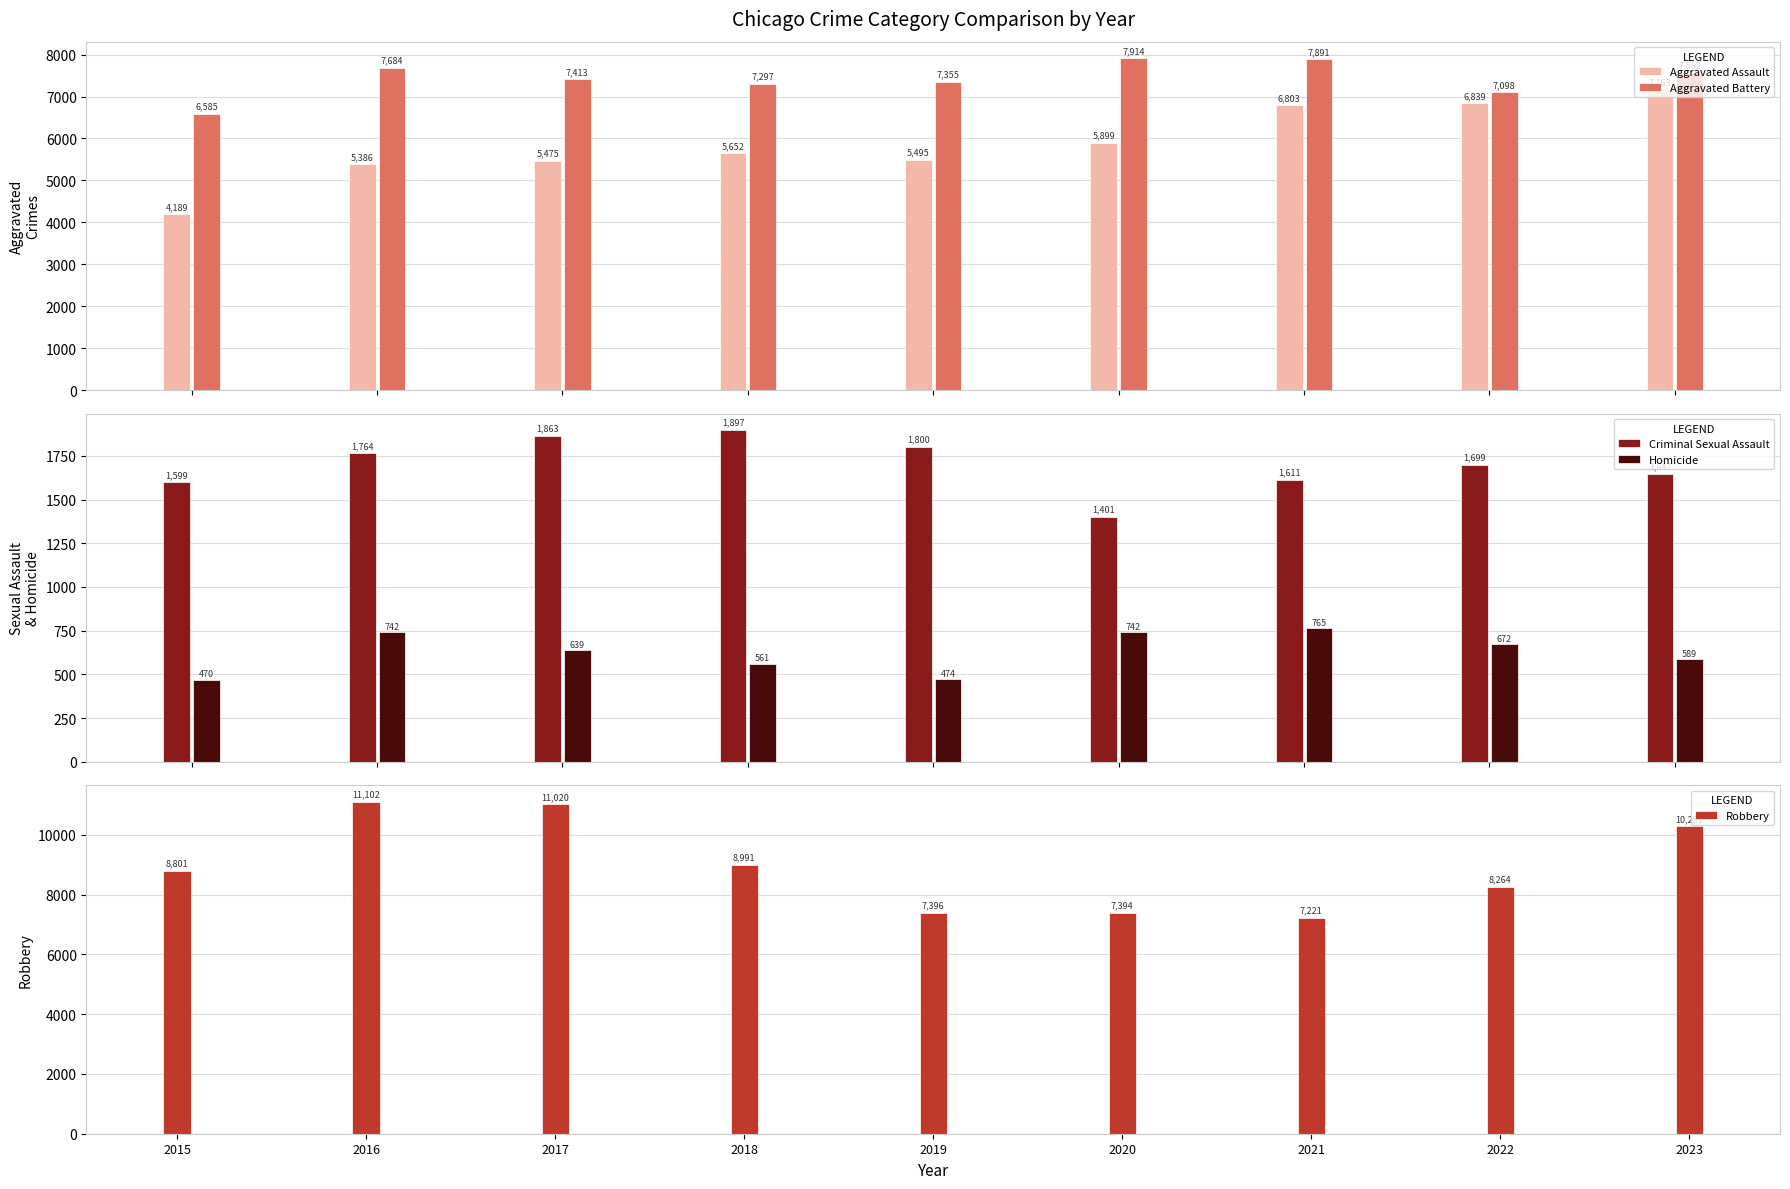

Reading left to right, transcribe all the data shown in this chart.

Aggravated Assault: 4189	5386	5475	5652	5495	5899	6803	6839	7163
Aggravated Battery: 6585	7684	7413	7297	7355	7914	7891	7098	7562
Criminal Sexual Assault: 1599	1764	1863	1897	1800	1401	1611	1699	1647
Homicide: 470	742	639	561	474	742	765	672	589
Robbery: 8801	11102	11020	8991	7396	7394	7221	8264	10291